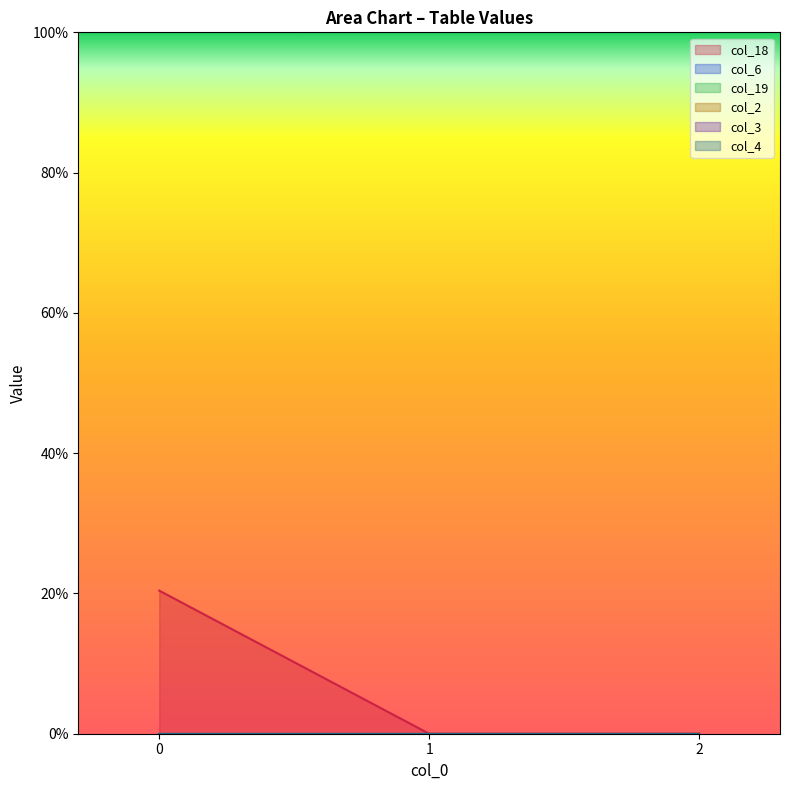

Is the value of col_4 at 1 greater than the value of col_6 at 0?

No